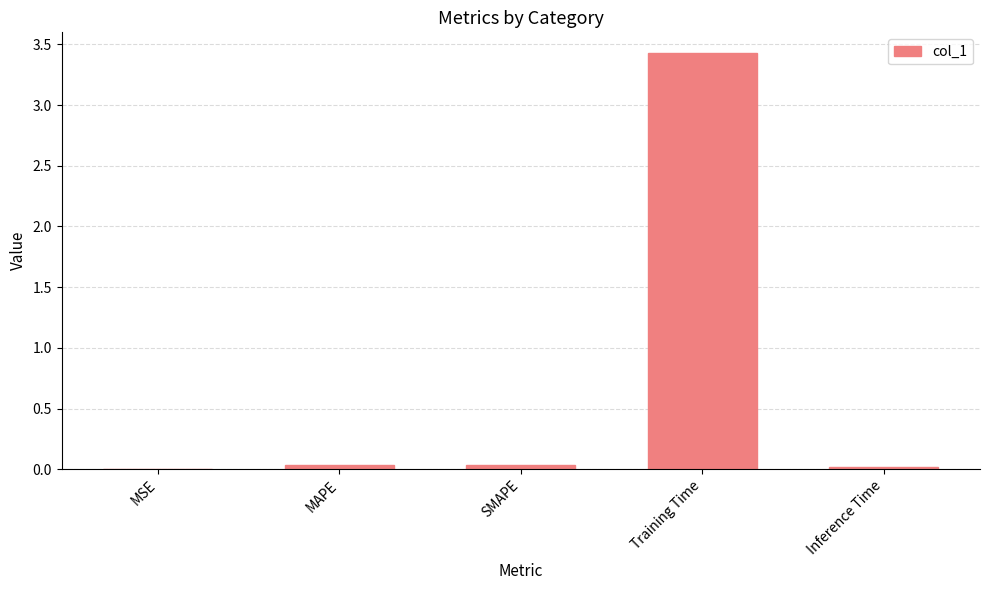

Which label corresponds to the largest value in the chart?

Training Time